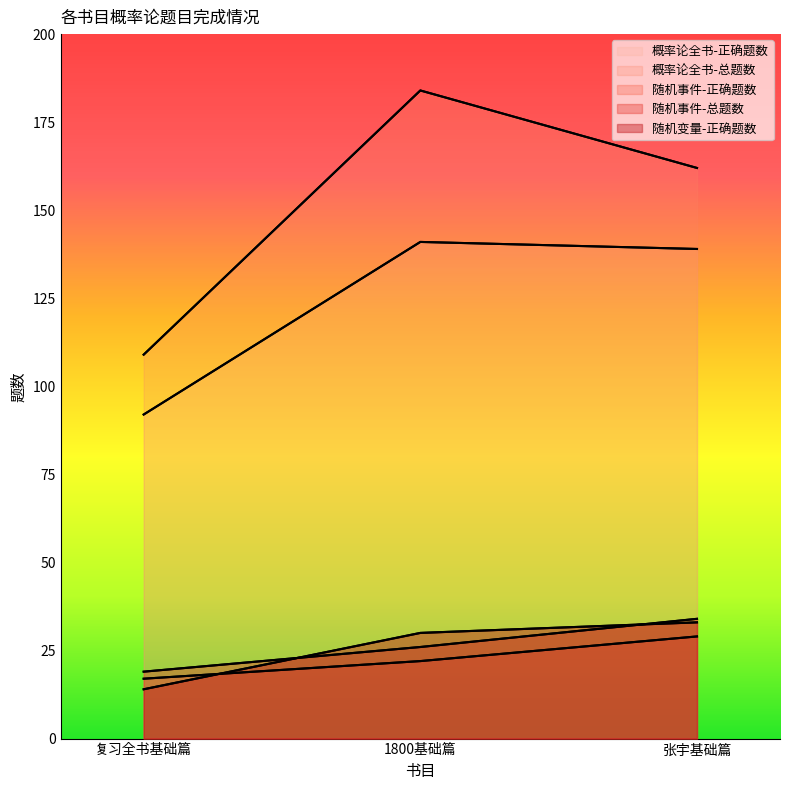

Reading left to right, transcribe all the data shown in this chart.

概率论全书-正确题数: 92	141	139
概率论全书-总题数: 109	184	162
随机事件-正确题数: 17	22	29
随机事件-总题数: 19	26	34
随机变量-正确题数: 14	30	33